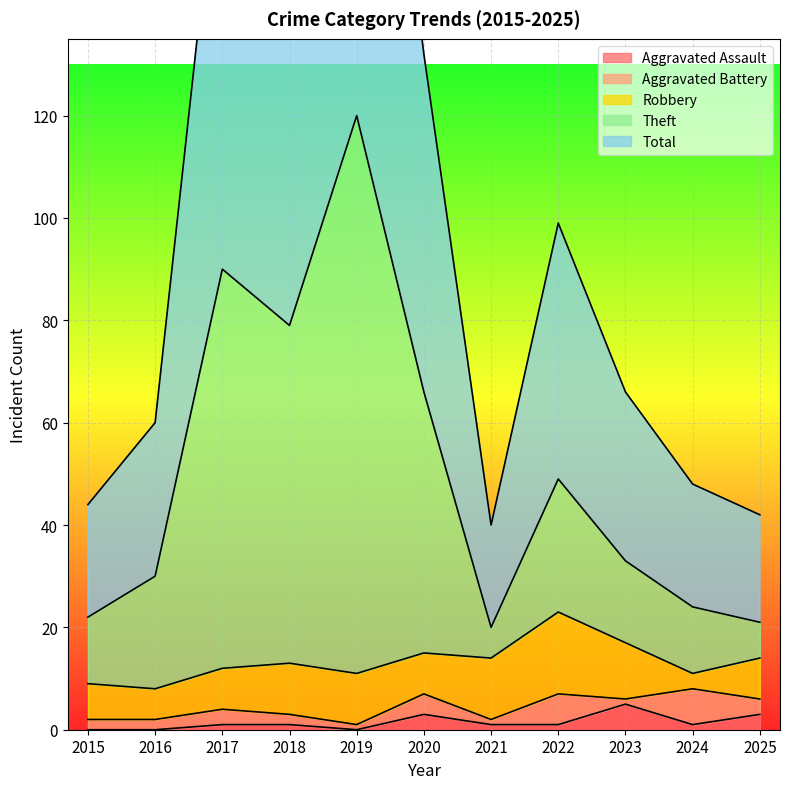

What is the spread (max minus min) of values at 2024?

47